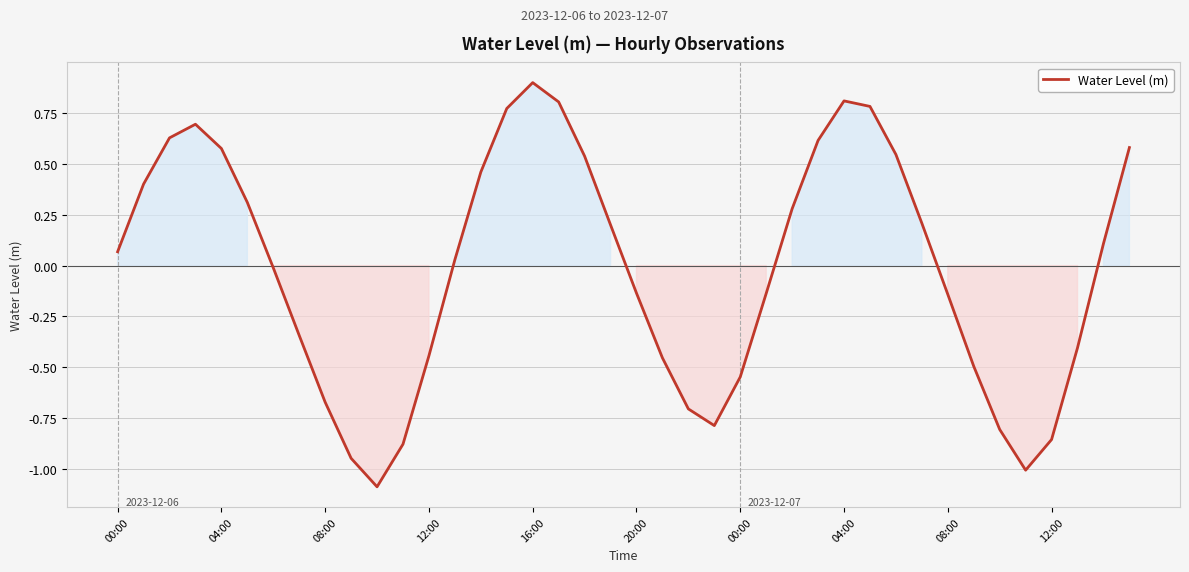

How many values are below 0?

19